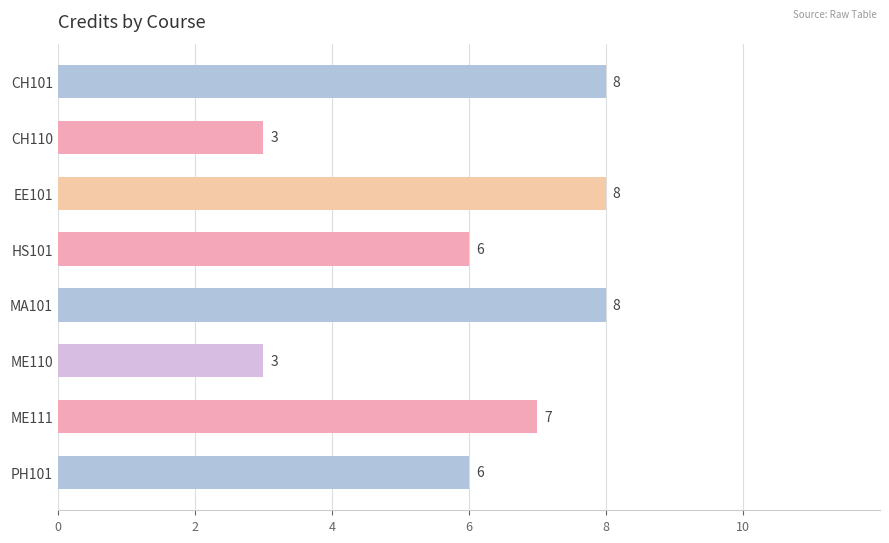

Reading top to bottom, what are all the values shown in this chart?

8	3	8	6	8	3	7	6